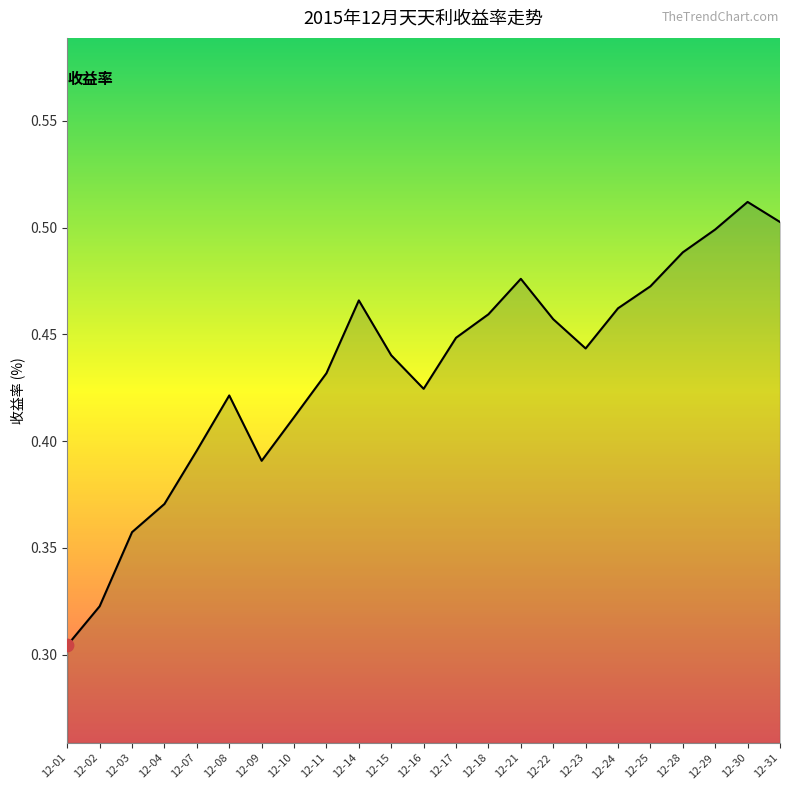

Between 12-17 and 12-16, which is larger?

12-17